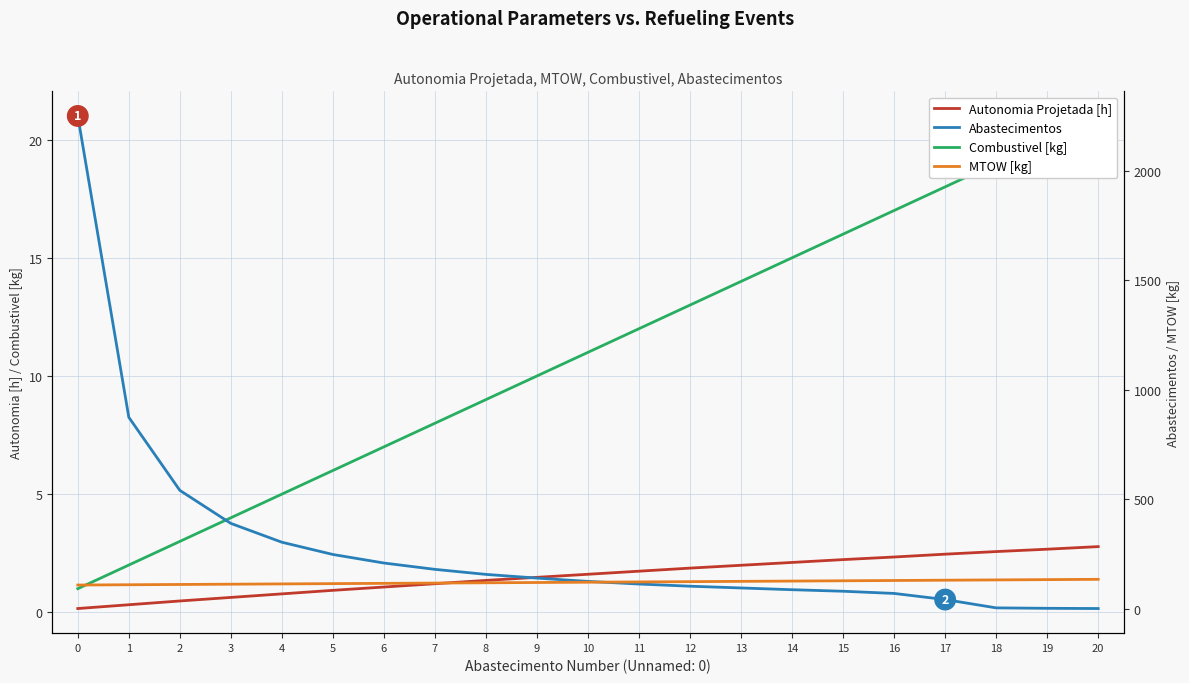

At which label does Combustivel [kg] first exceed 11?

11